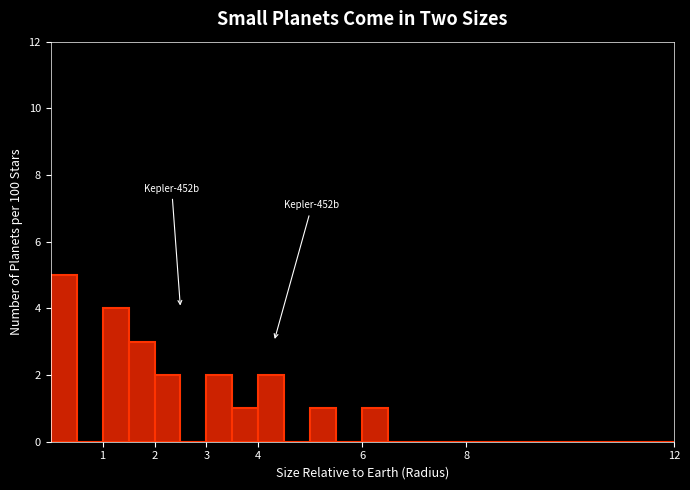

Which range on the x-axis has the tallest bar?

0.0 to 0.5